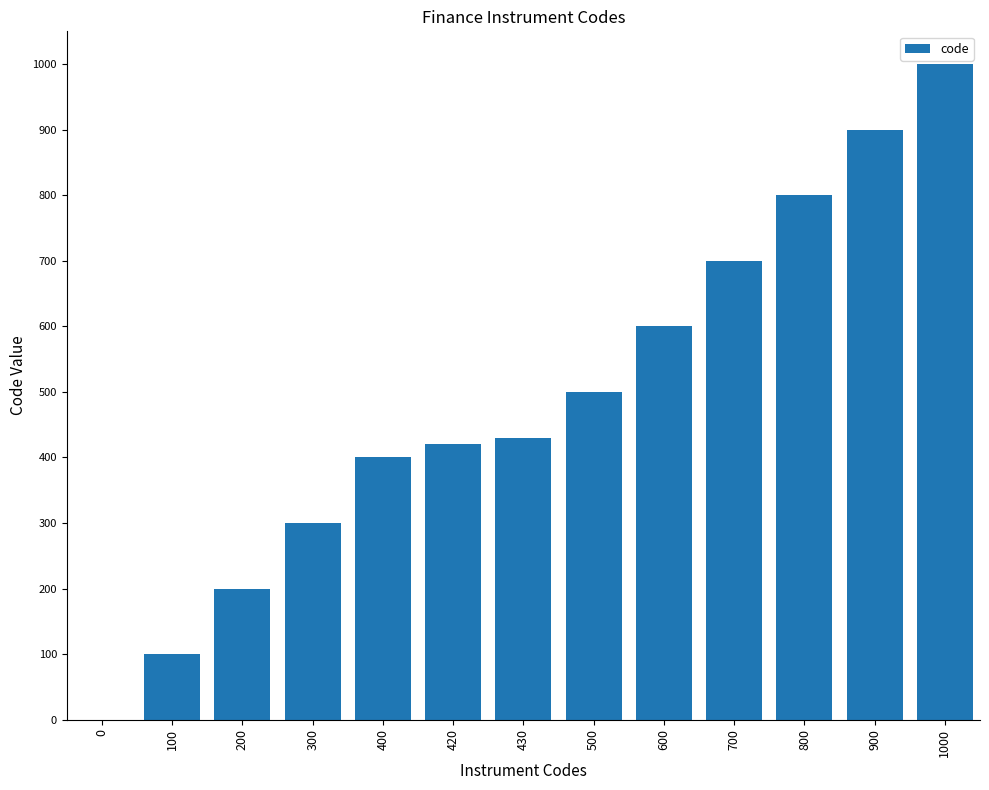

How many values are between 300 and 700?

7